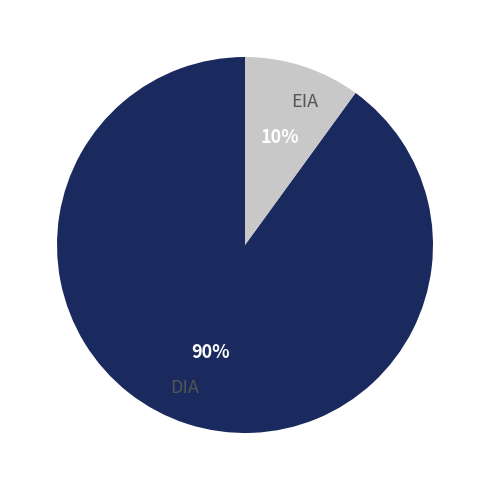

Is there any slice that represents more than half of the pie?

Yes